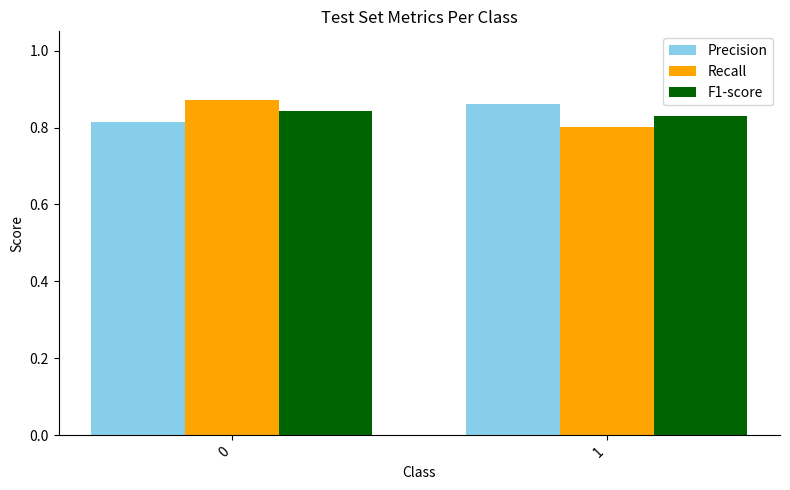

What is the difference between the highest and lowest values at 1?

0.1